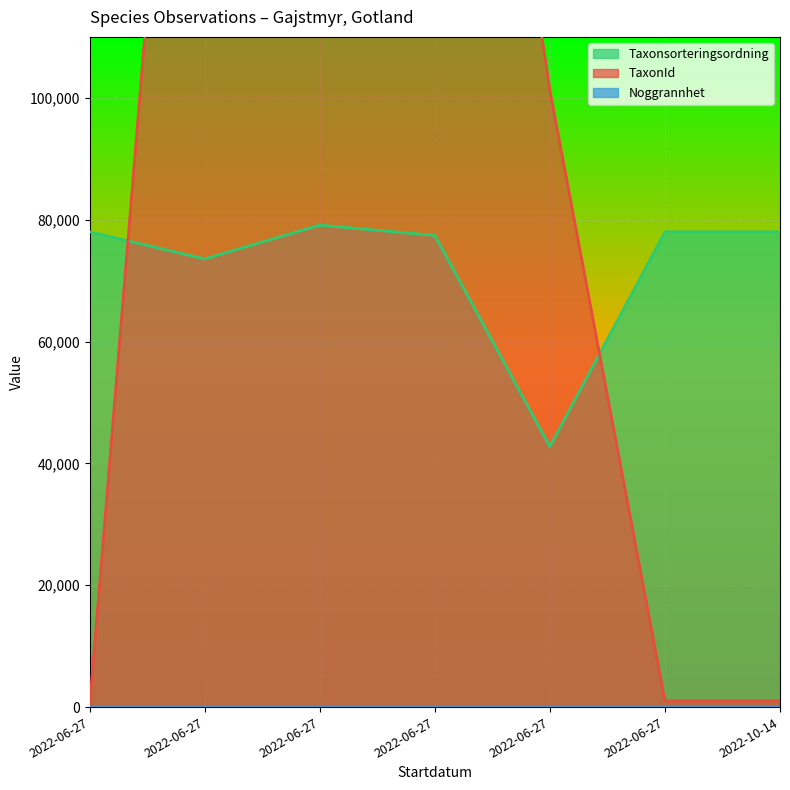

Between 2022-06-27 and 2022-06-27, which series saw the biggest shift?

TaxonId